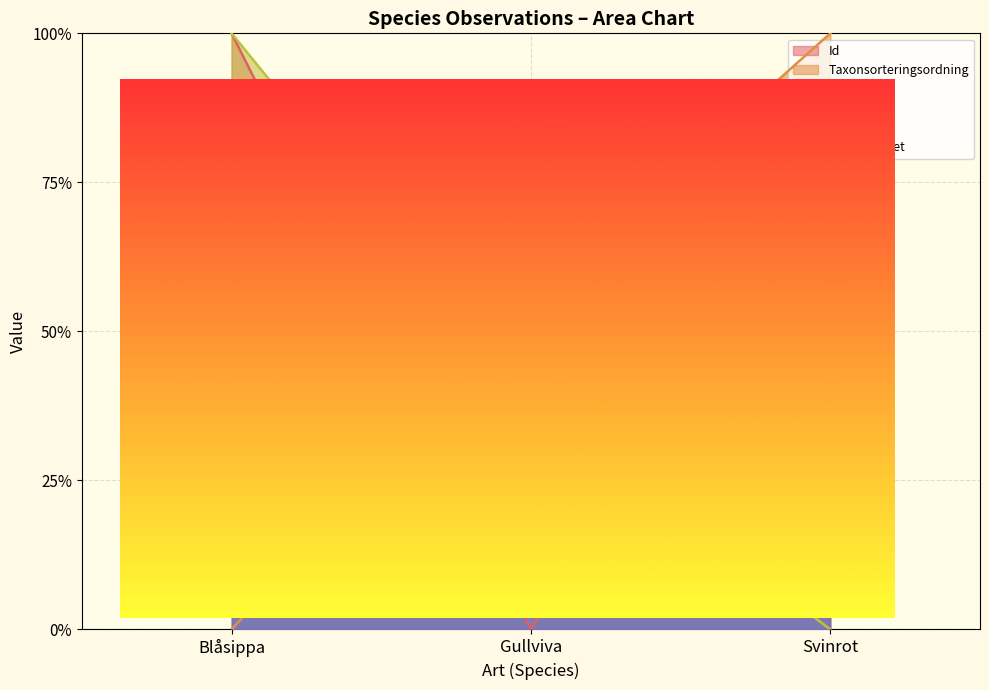

What position from the left is Gullviva?

2